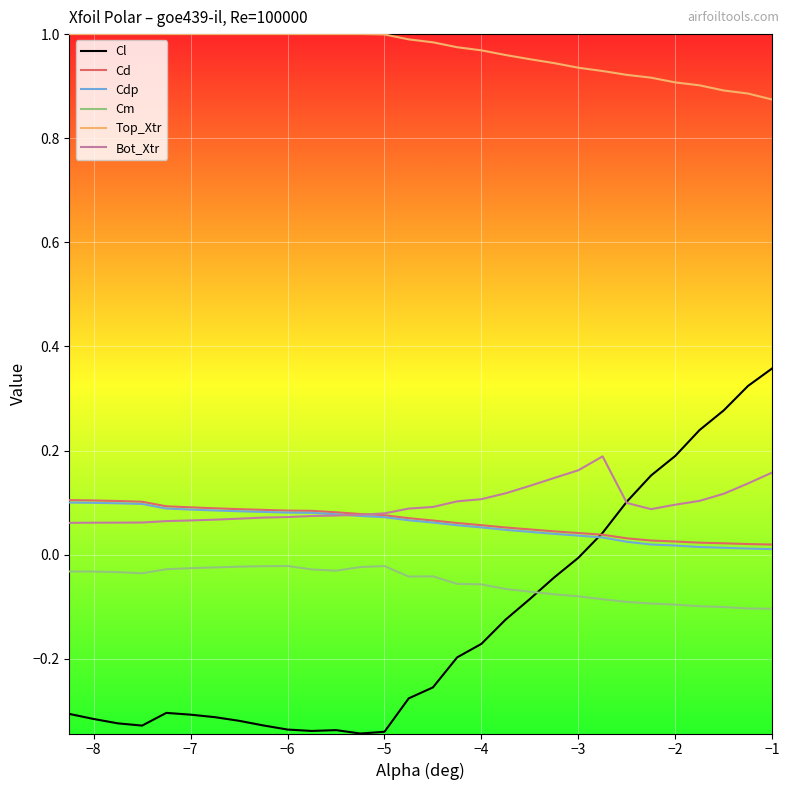

True or false: Cl and Cdp cross at least once.

True